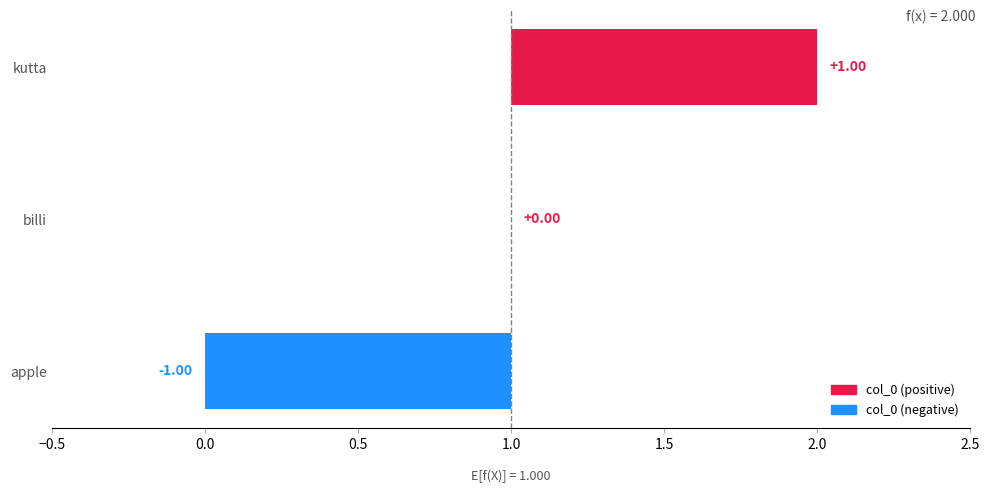

Does the chart contain stacked bars?

No